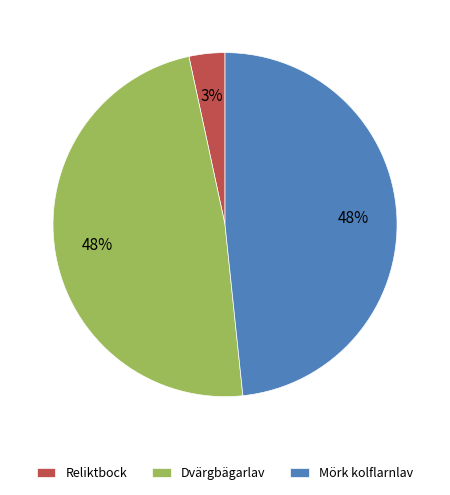

Does any single category account for the majority?

No